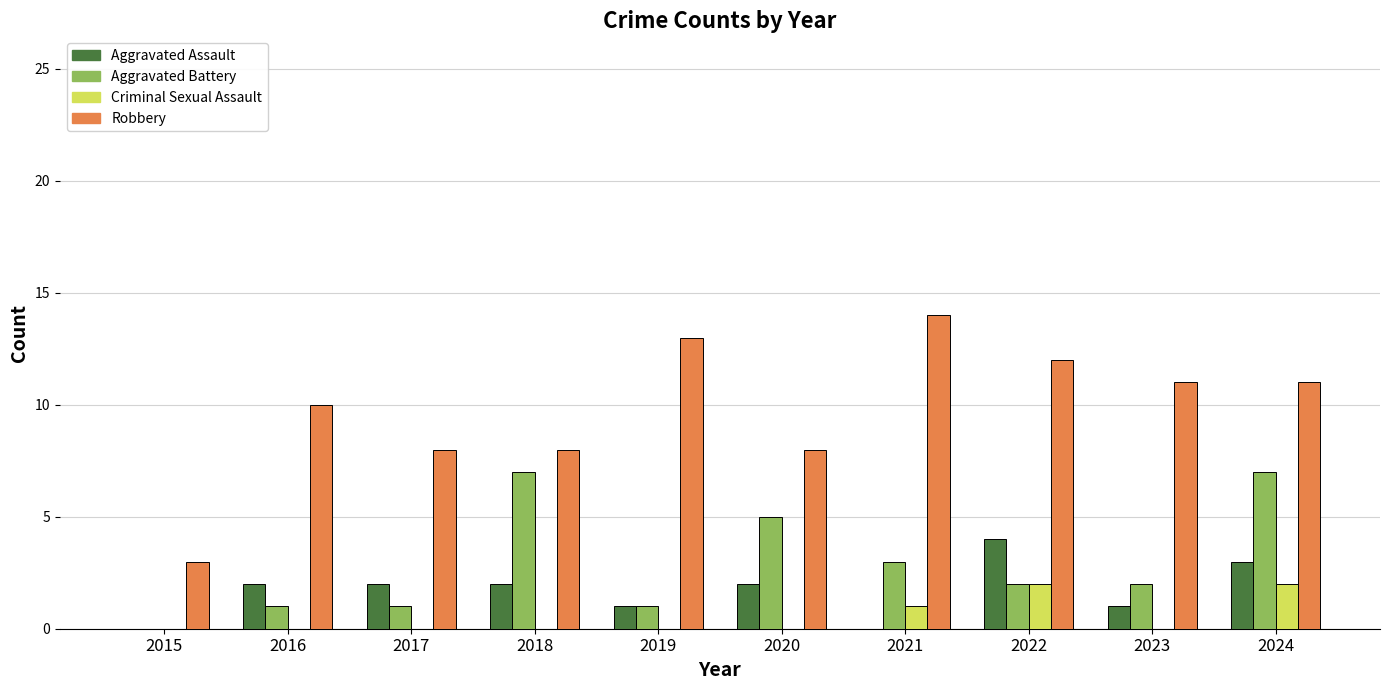

What is the sum of all Aggravated Battery values?

29